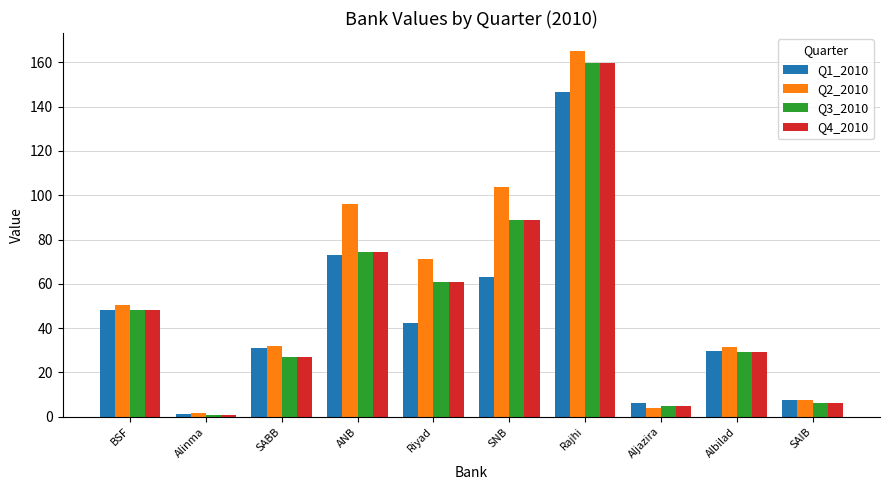

The value of Q3_2010 at SAIB is 6.0. True or false?

True